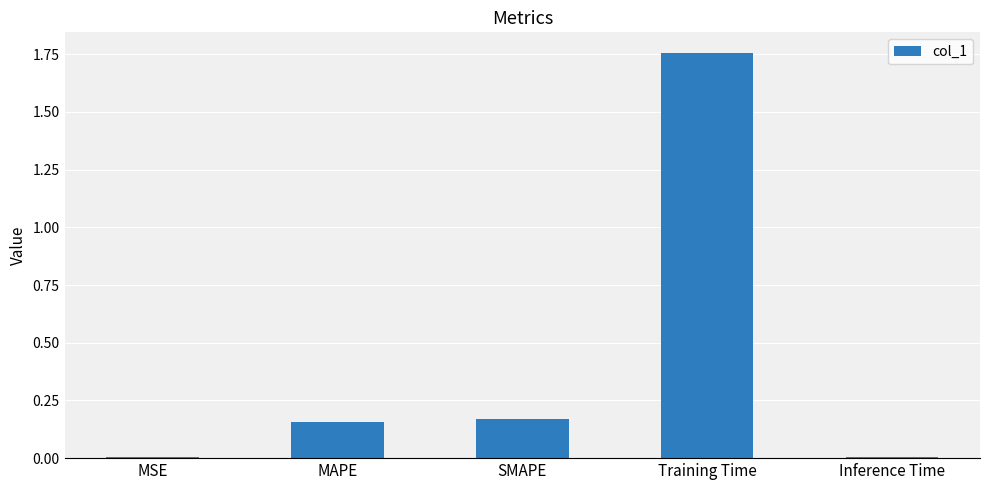

True or false: the data shows 1.2 at Training Time.

False